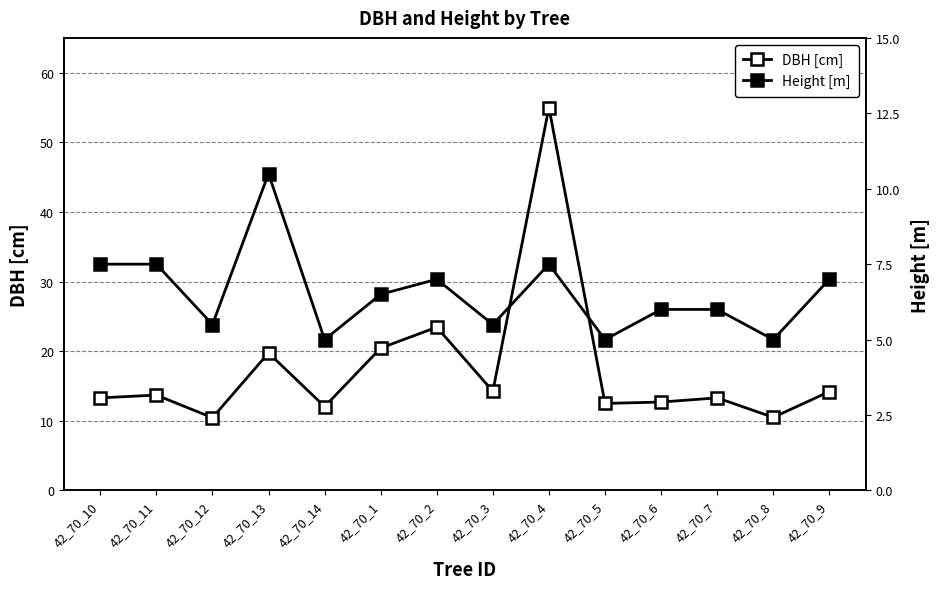

What position from the right is 42_70_3?

7